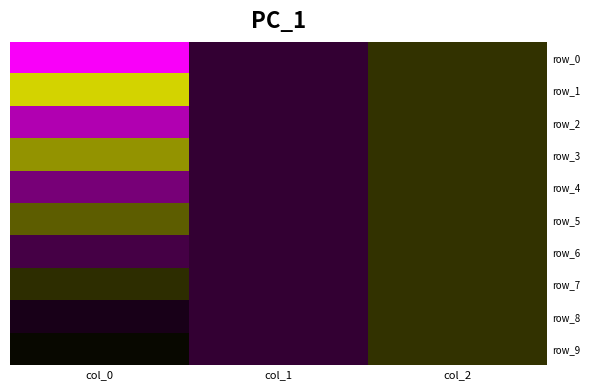

Is it true that row_7 equals 1.0 at col_2?

True